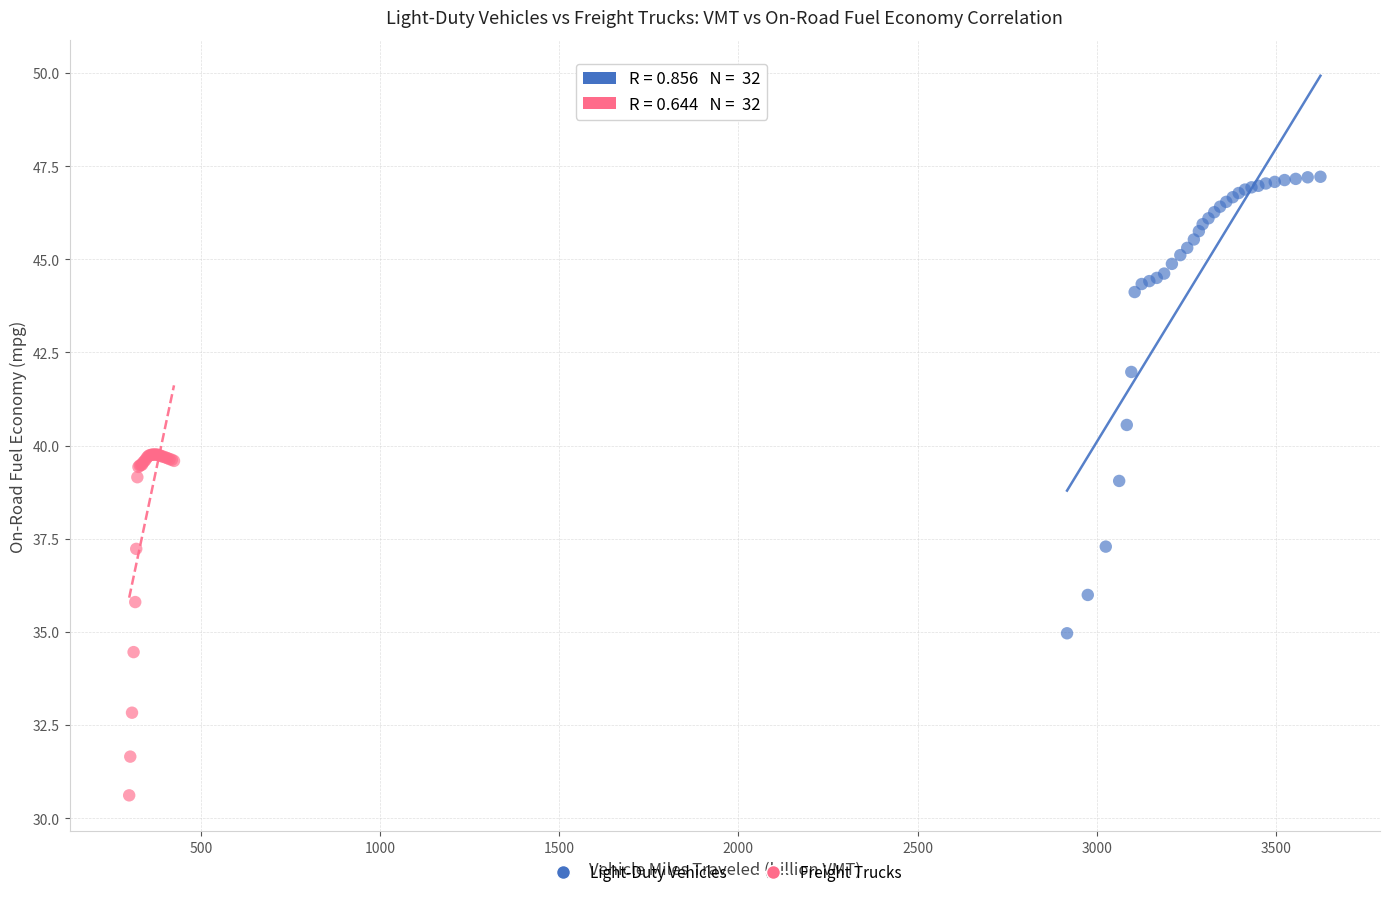

What are all the series names shown in the legend?

Light-Duty Vehicles, Freight Trucks